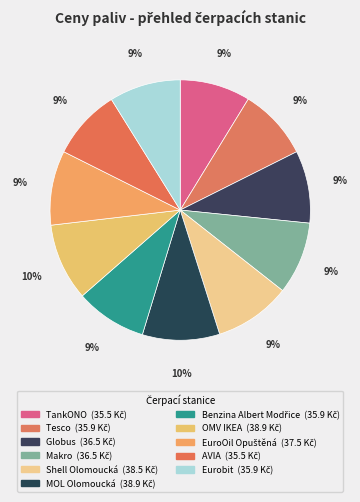

True or false: OMV IKEA accounts for 10% of the total.

True